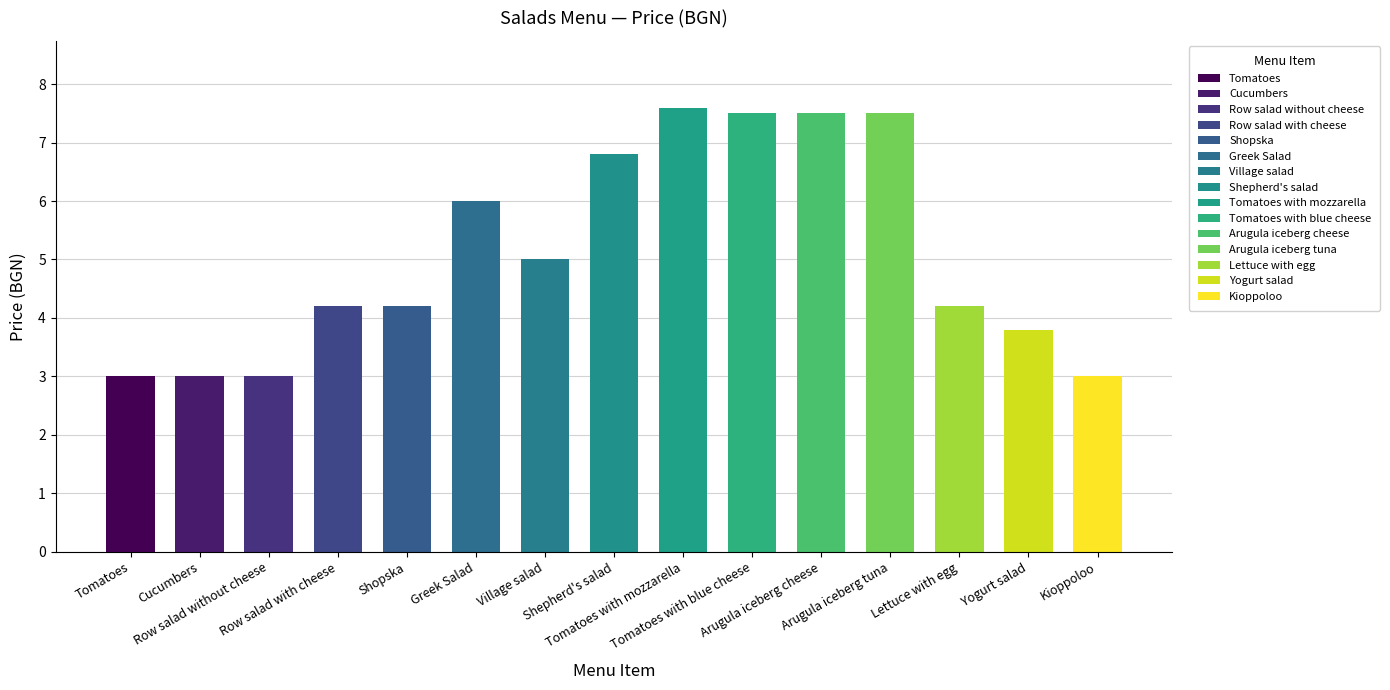

How many values are below 4?

5